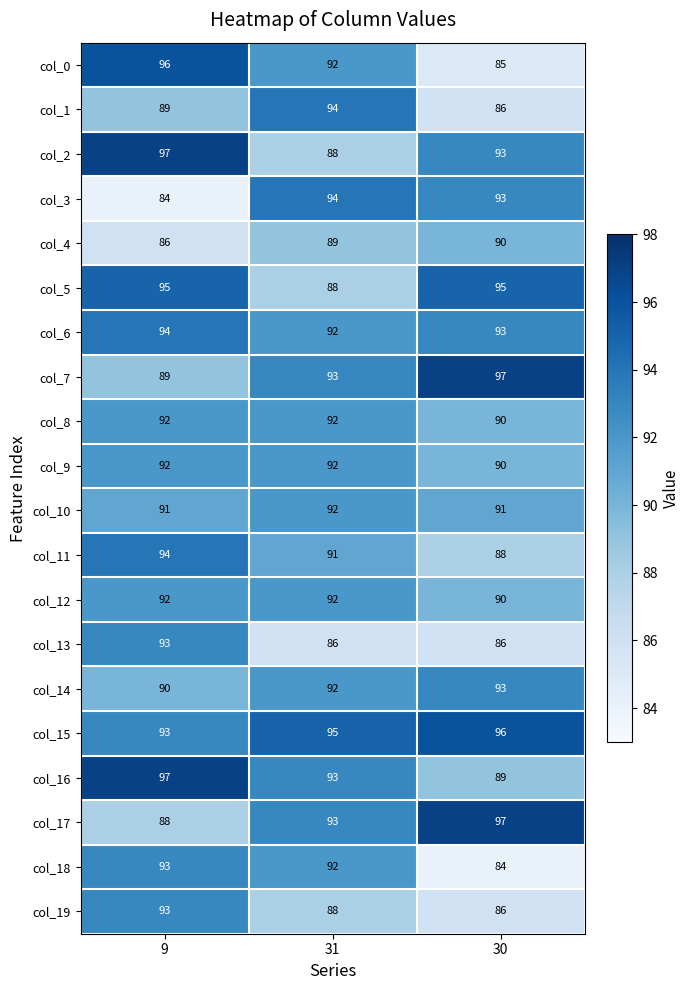

How many distinct data groups are displayed?

20